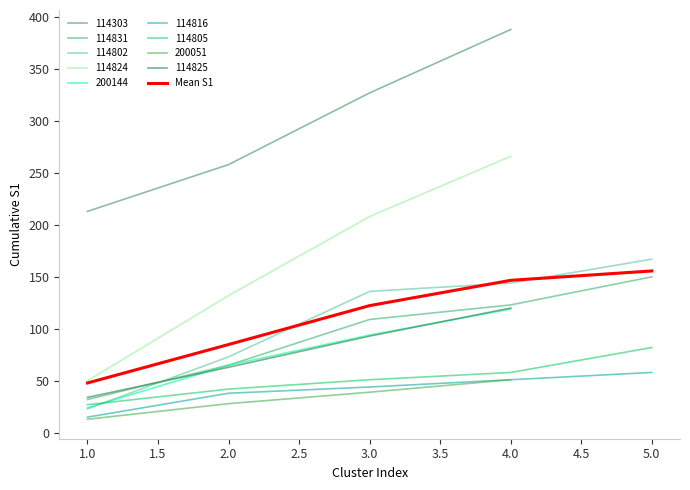

The value of 114816 at 5.0 is 82.8. True or false?

False